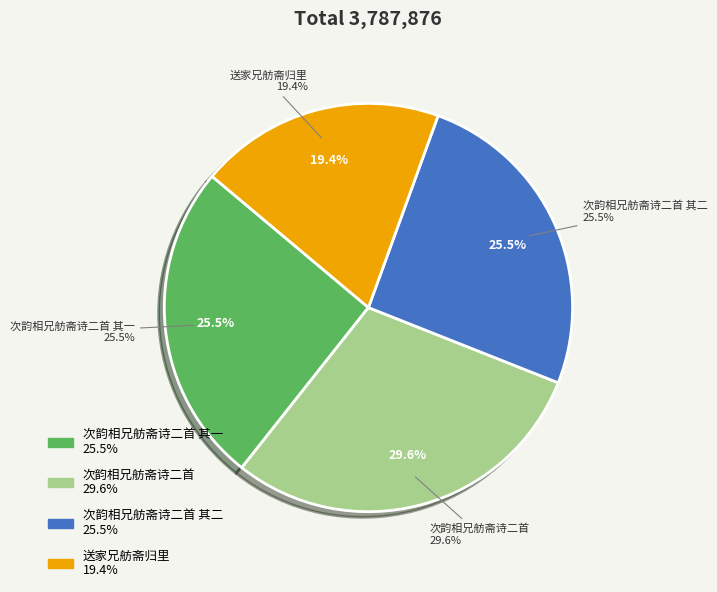

What is the ratio of the value at 次韵相兄舫斋诗二首 其二 to the value at 次韵相兄舫斋诗二首 其一?

1.0